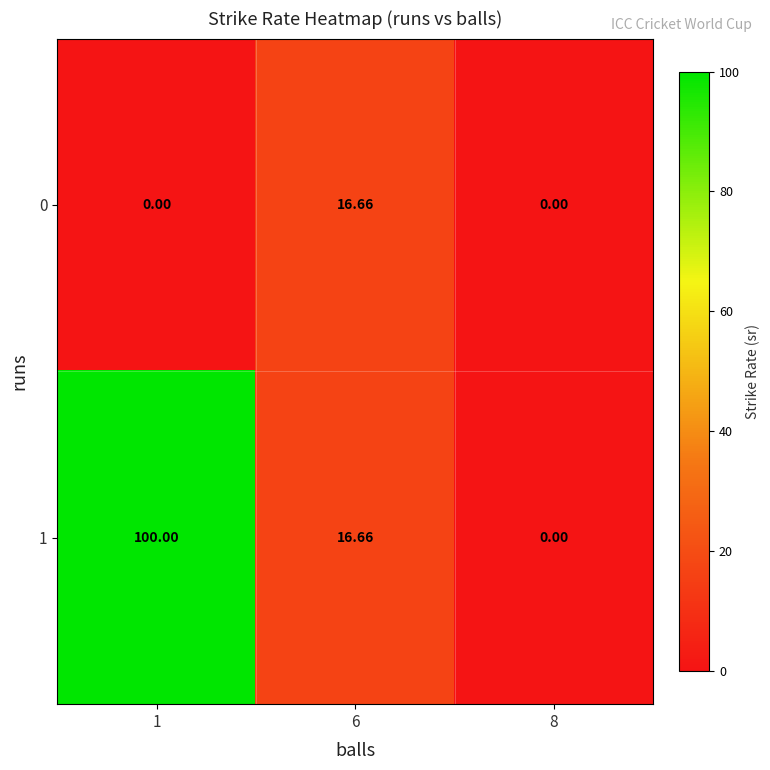

Is the value of 0 at 6 greater than the value of 1 at 8?

Yes